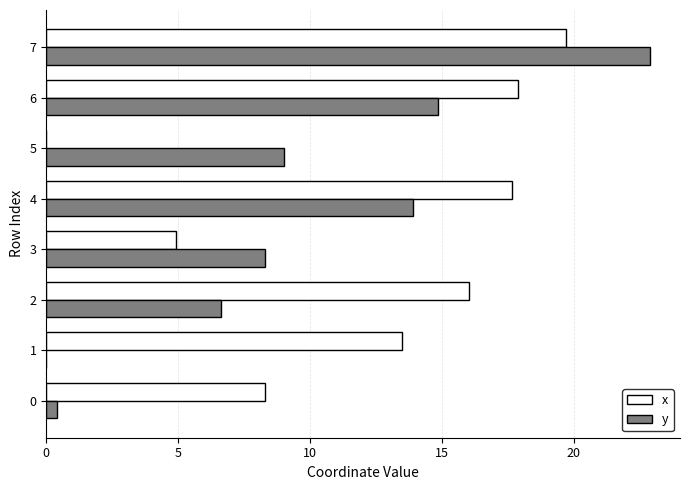

Which series has the largest range (max minus min)?

y